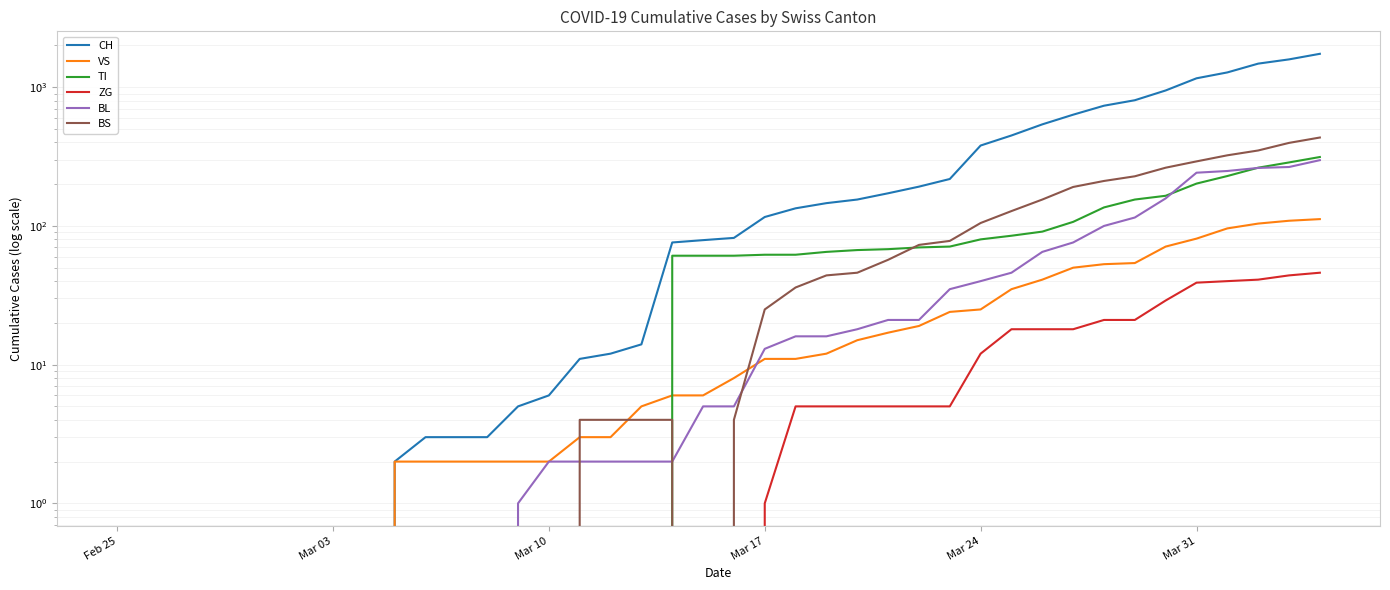

How many distinct data groups are displayed?

6